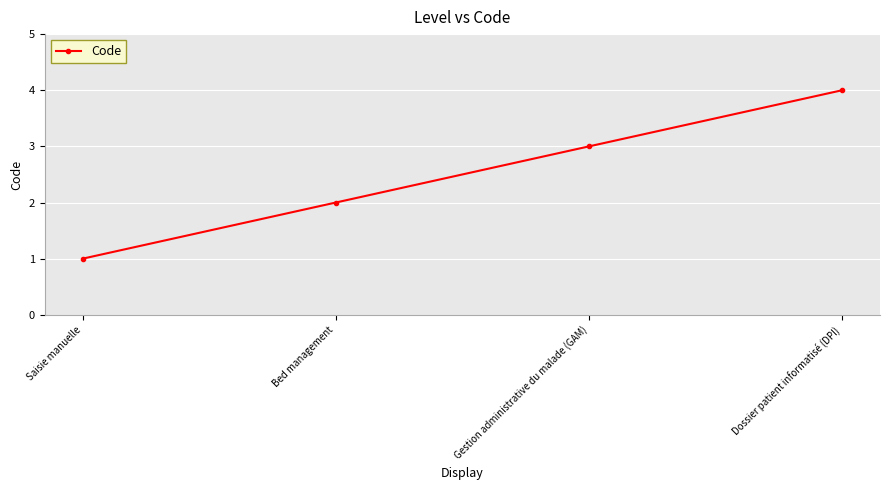

Reading left to right, list all the values displayed in this chart.

1	2	3	4